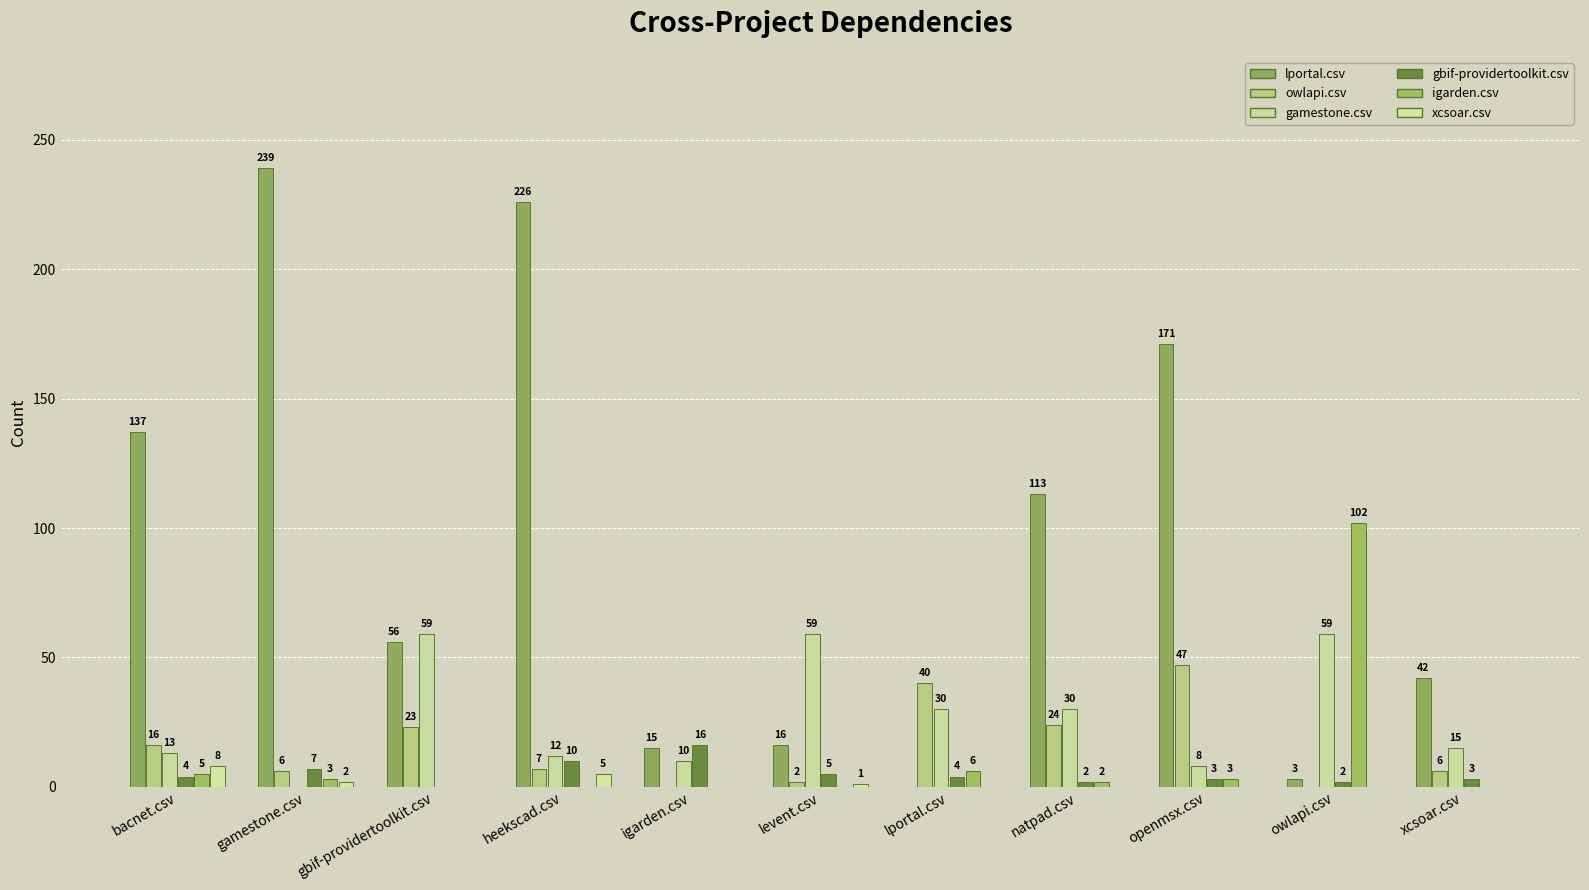

How many xcsoar.csv values are between 0 and 2?

9